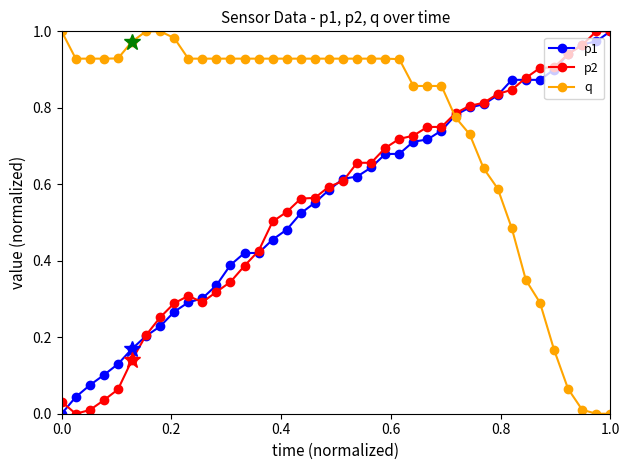

True or false: p2 has more than 0 interior local peaks.

True